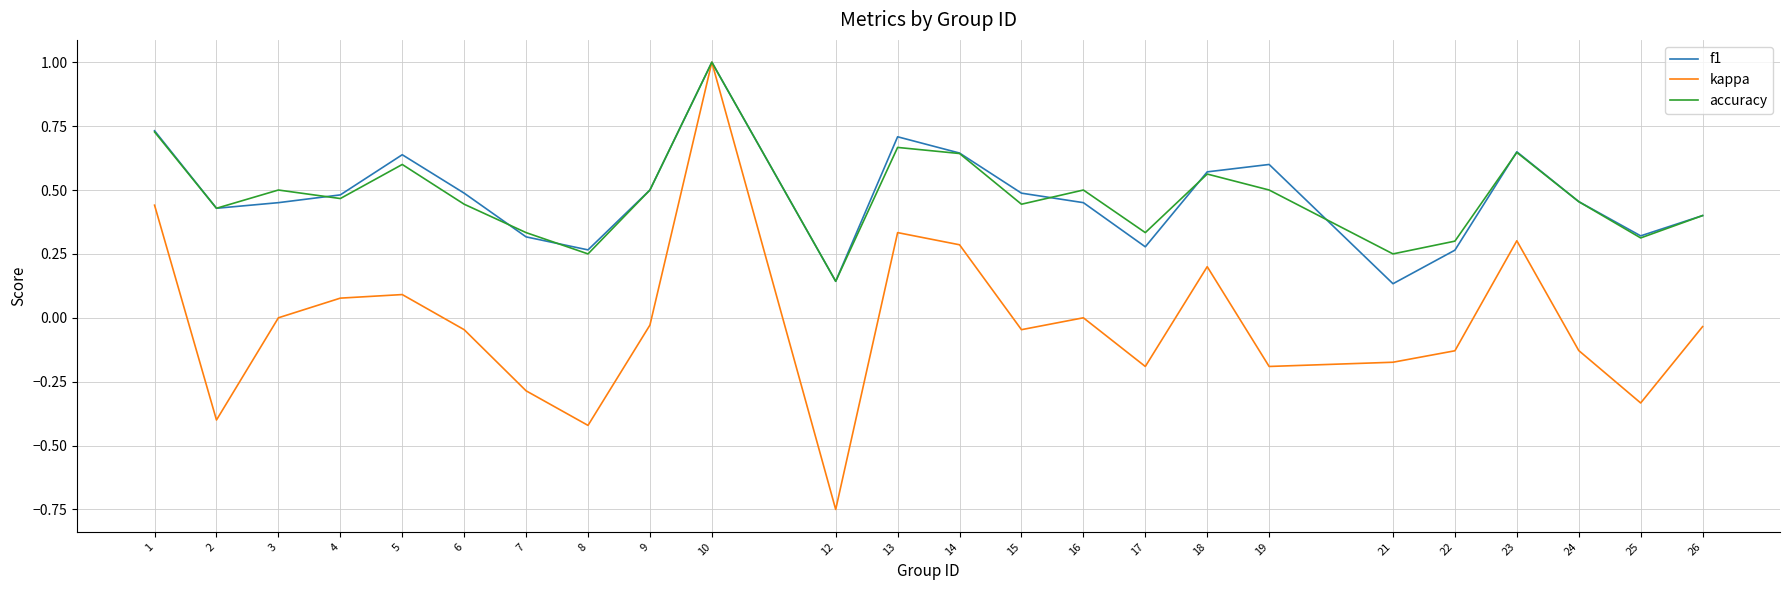

True or false: accuracy has more than 2 points higher than both neighbors.

True